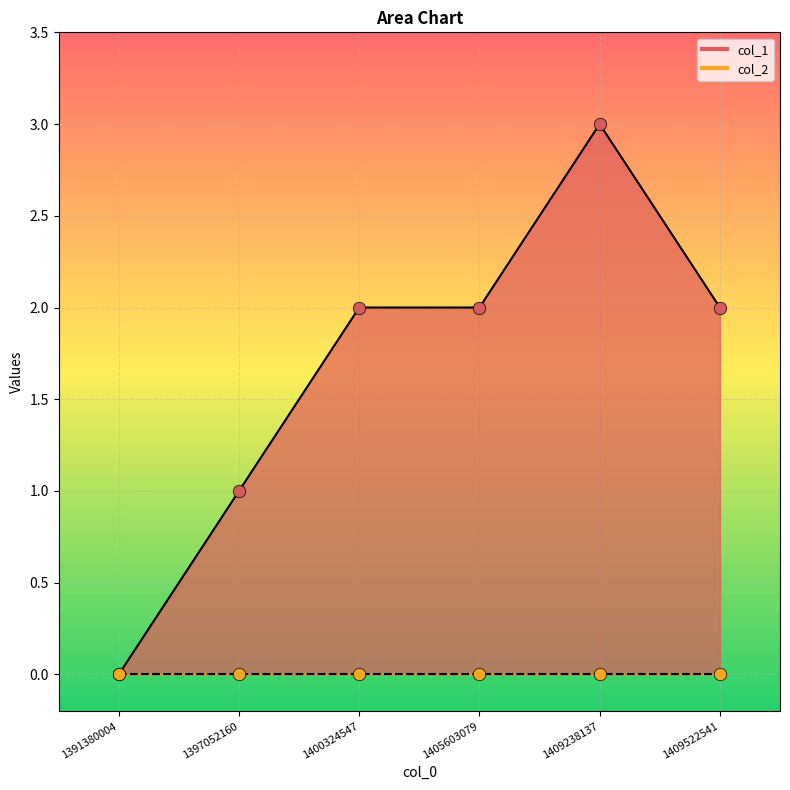

What is the change in value from 1397052160 to 1409522541?

+1